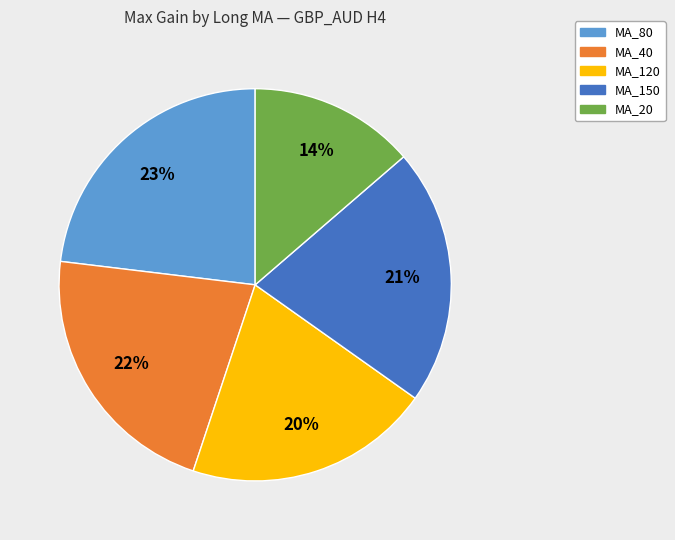

The MA_80 slice represents 23% of the pie. True or false?

True